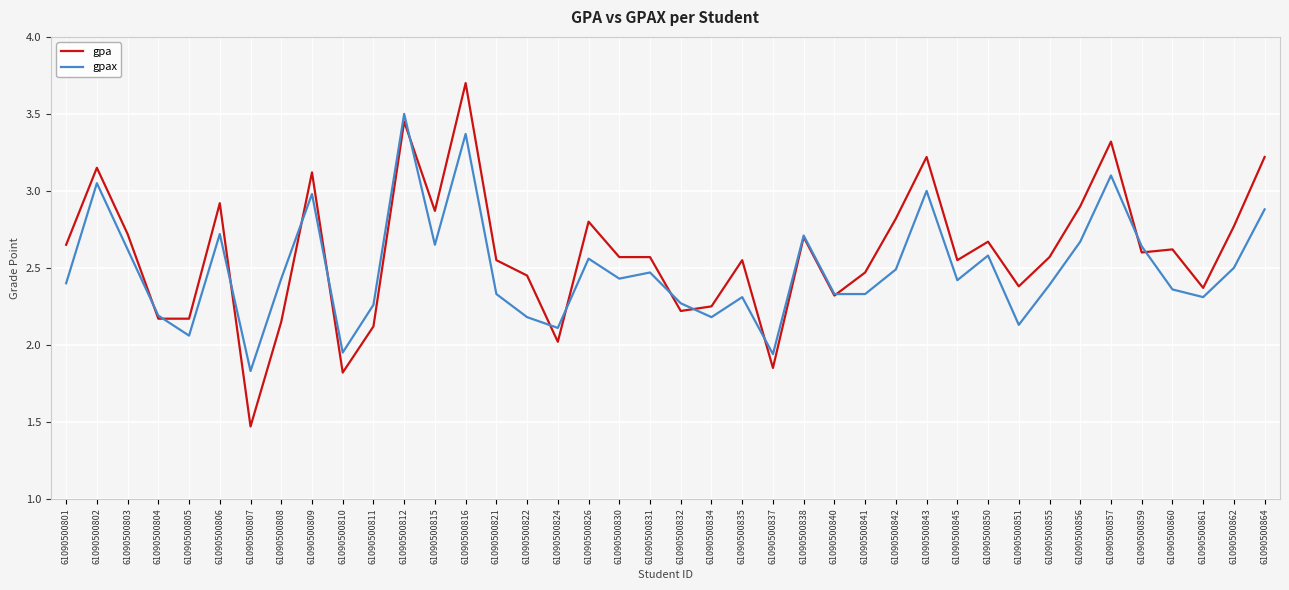

Which category has the highest value in the gpa series?

61090500816